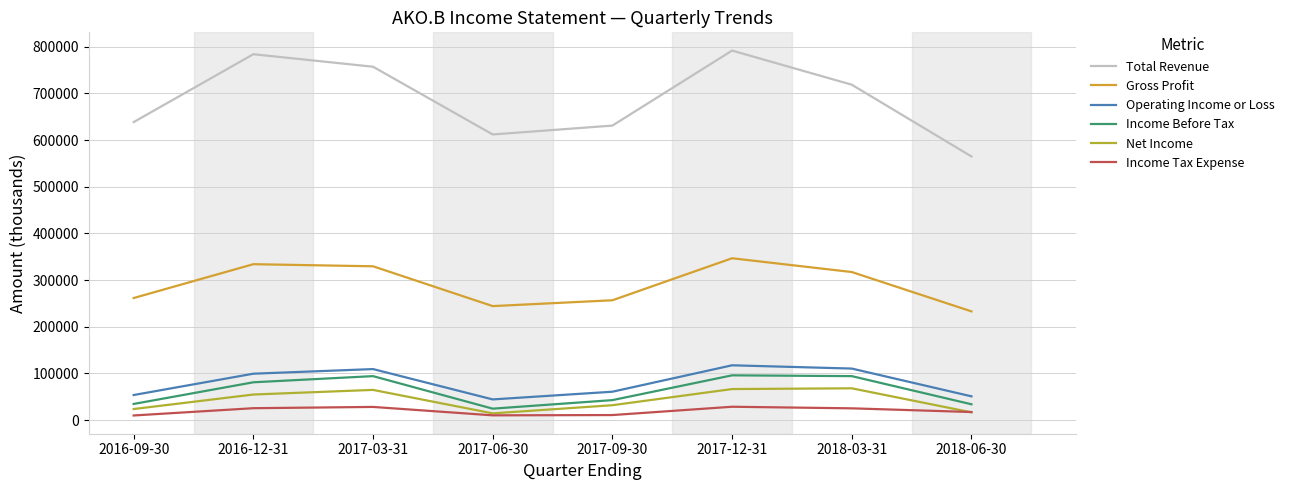

At which category is the sum across all series the highest?

2017-12-31